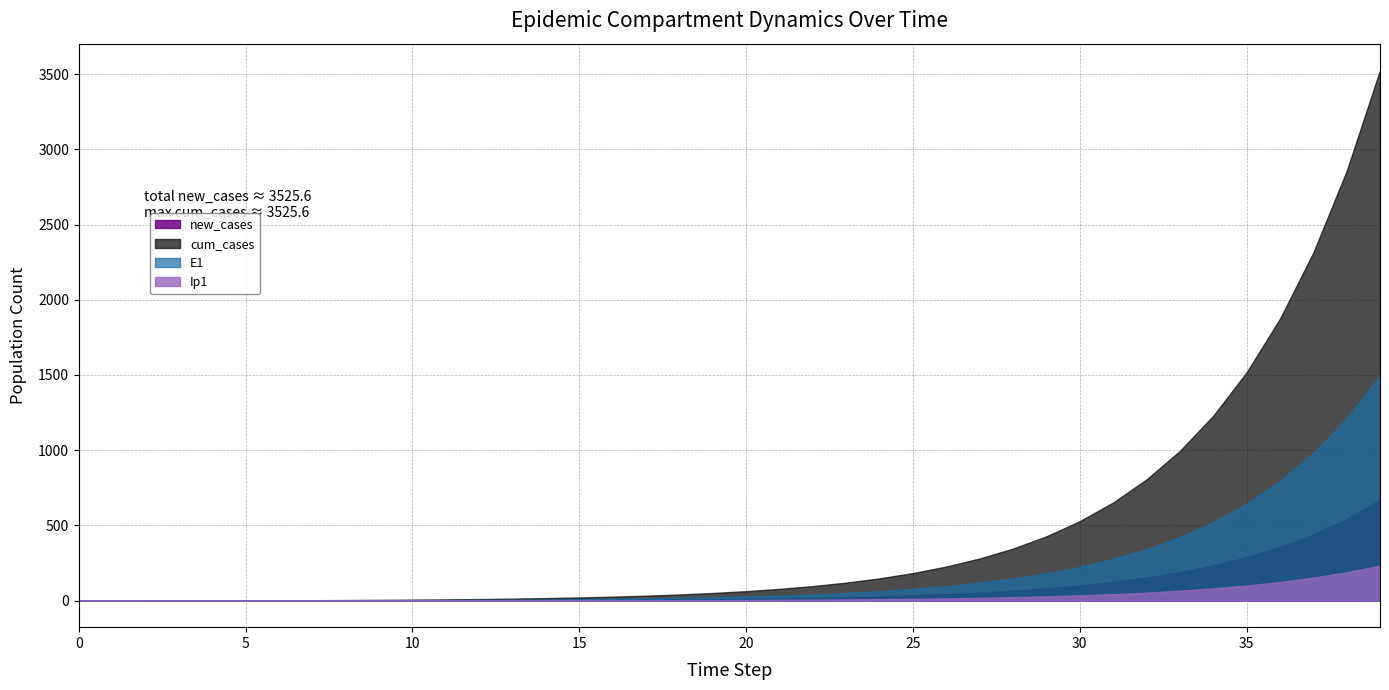

Which series has the largest total across all categories?

cum_cases